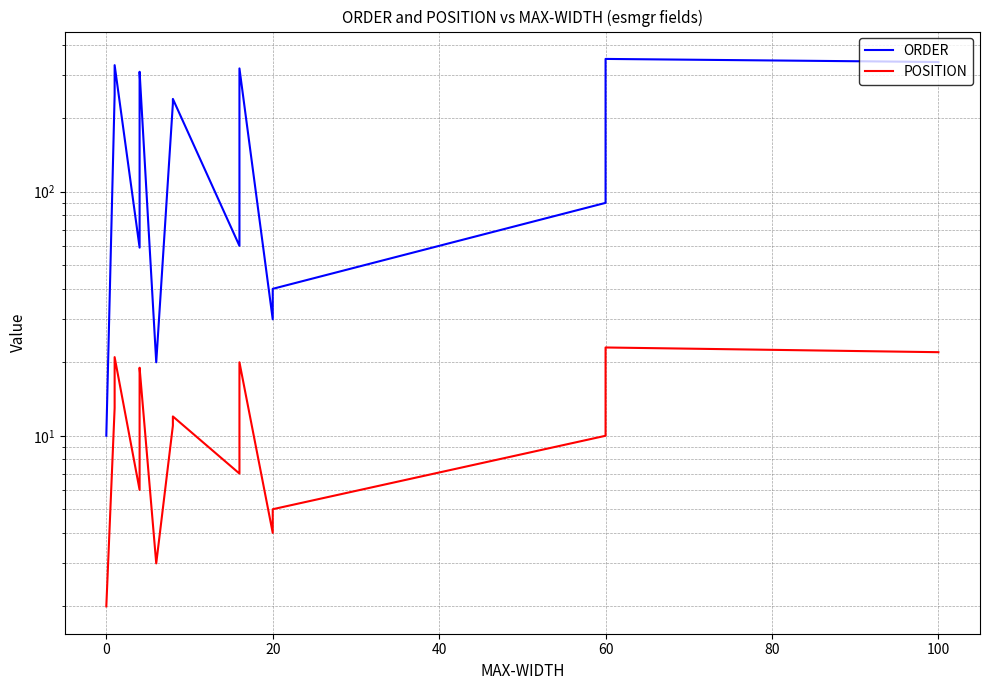

True or false: ORDER and POSITION intersect in this chart.

False